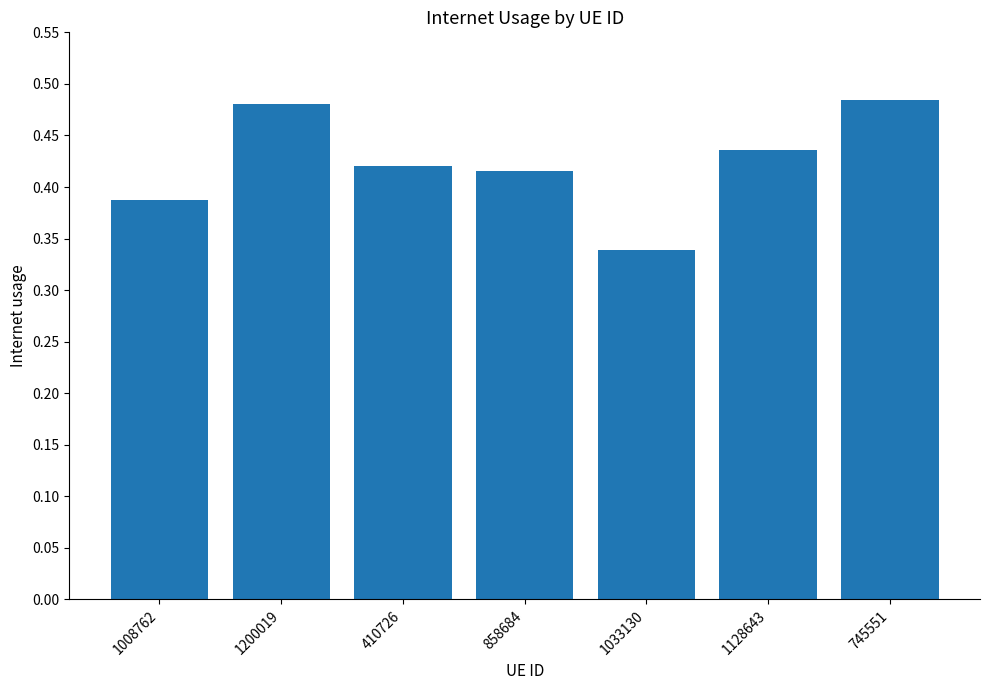

Which has a higher value, 1128643 or 1033130?

1128643